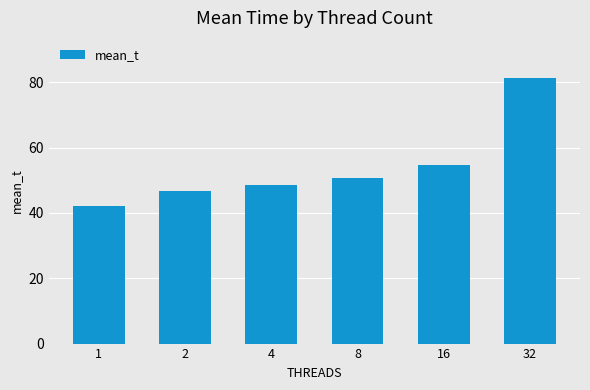

List the labels in order of value, smallest first.

1, 2, 4, 8, 16, 32